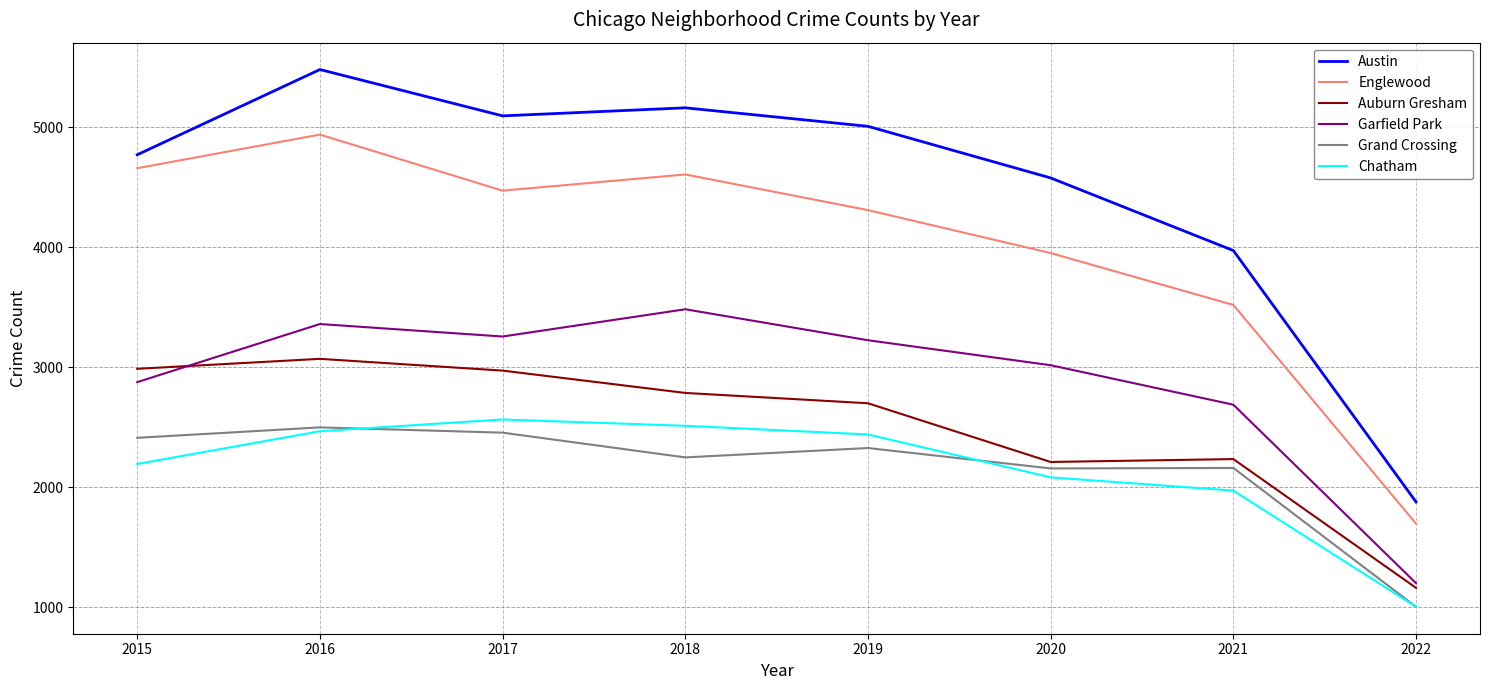

Which series changed the most between 2015 and 2016?

Austin